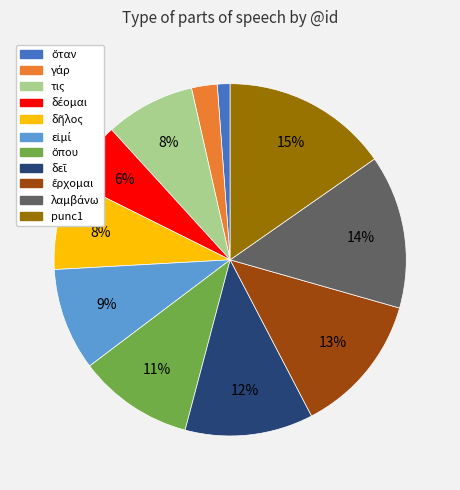

Does any single category account for the majority?

No